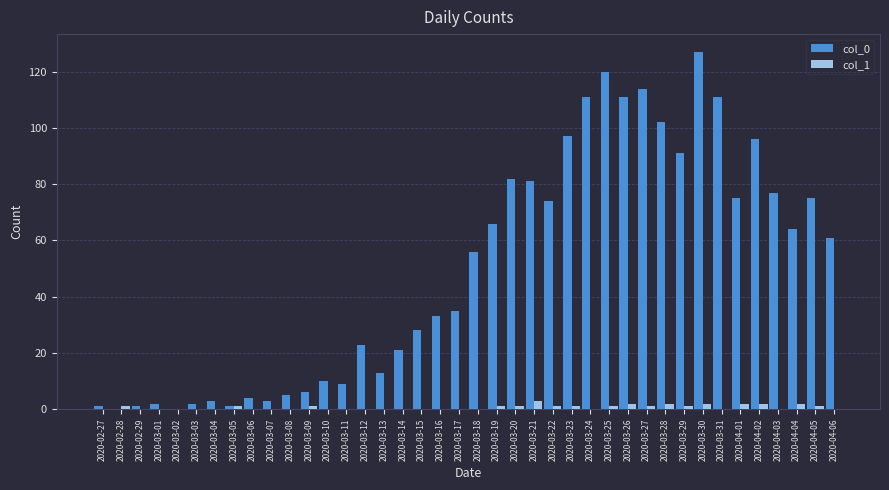

Count the number of data series in this chart.

2